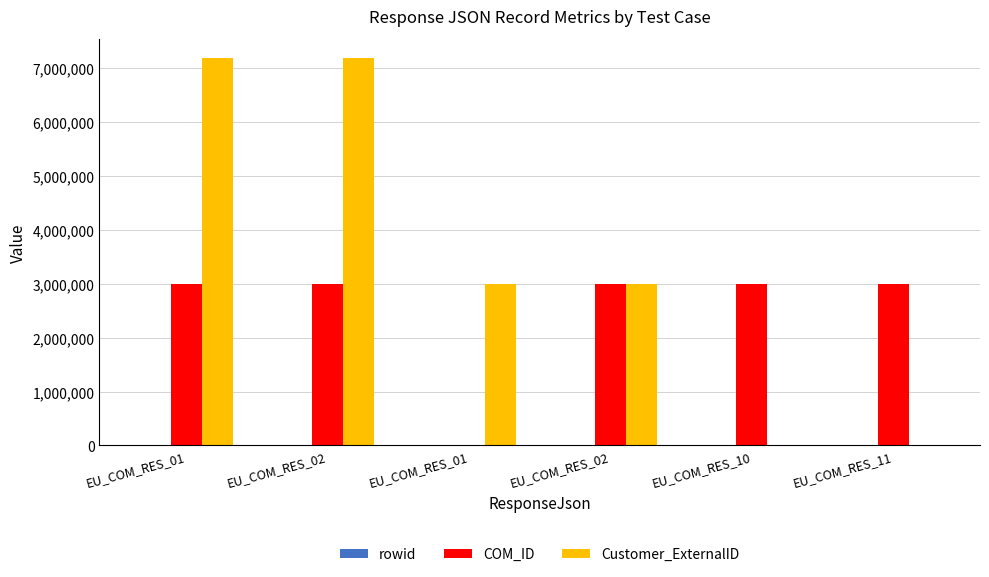

What is the total value across all series at EU_COM_RES_02?

10180937